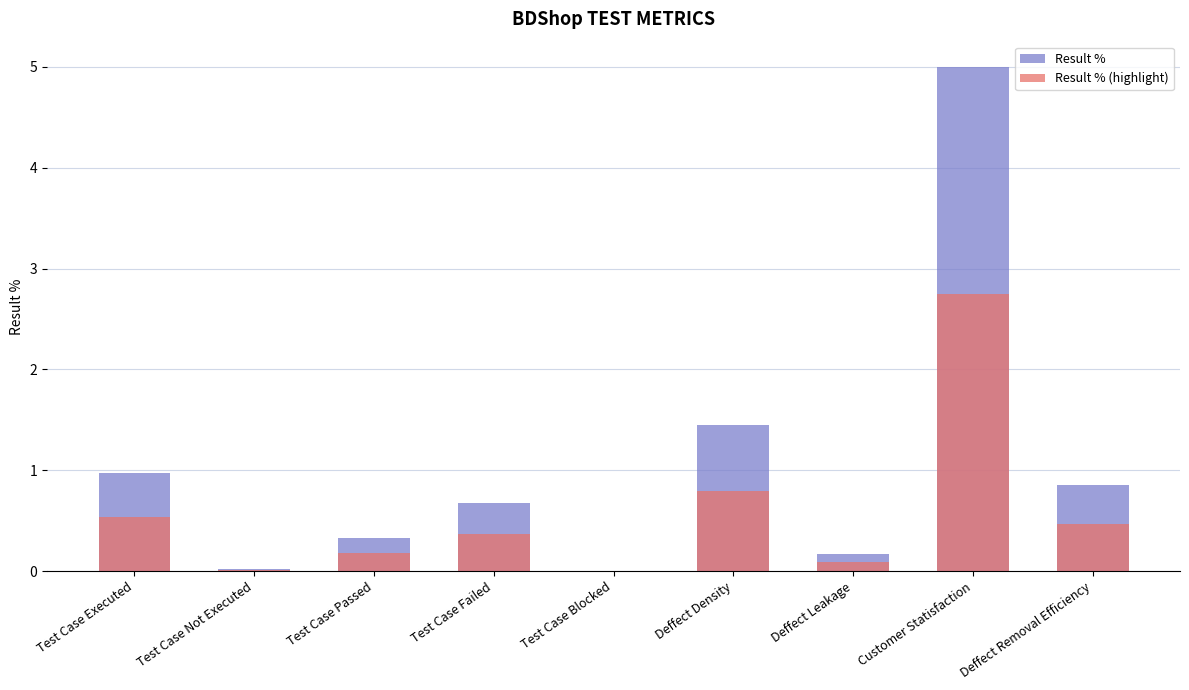

What is the difference between the maximum and minimum values in the Result % (highlight) series?

2.8